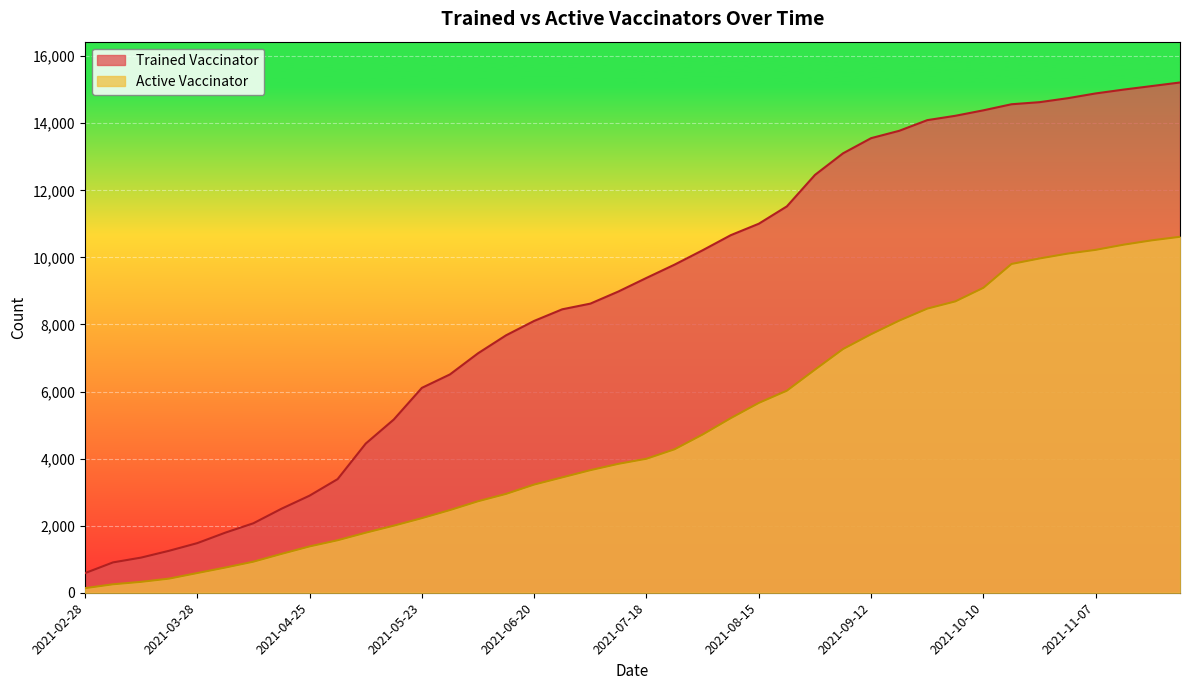

True or false: Trained Vaccinator and Active Vaccinator cross at least once.

False